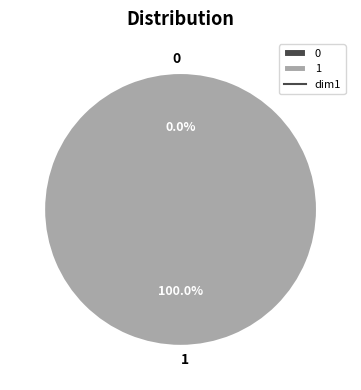

Count the number of slices in the pie.

2